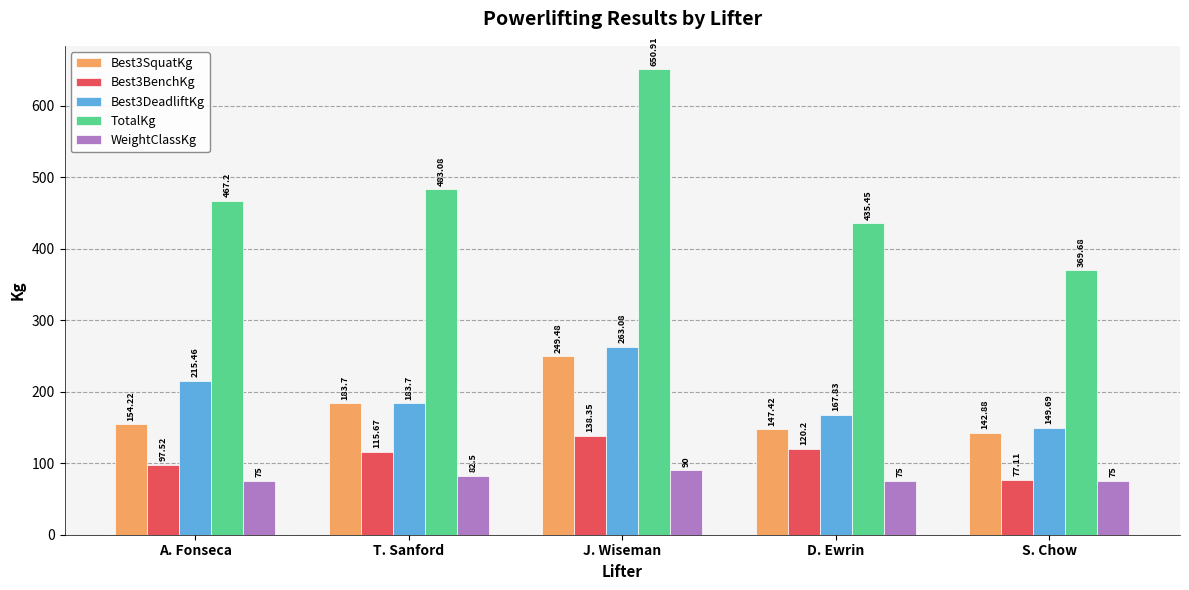

At which label does TotalKg reach its minimum?

S. Chow